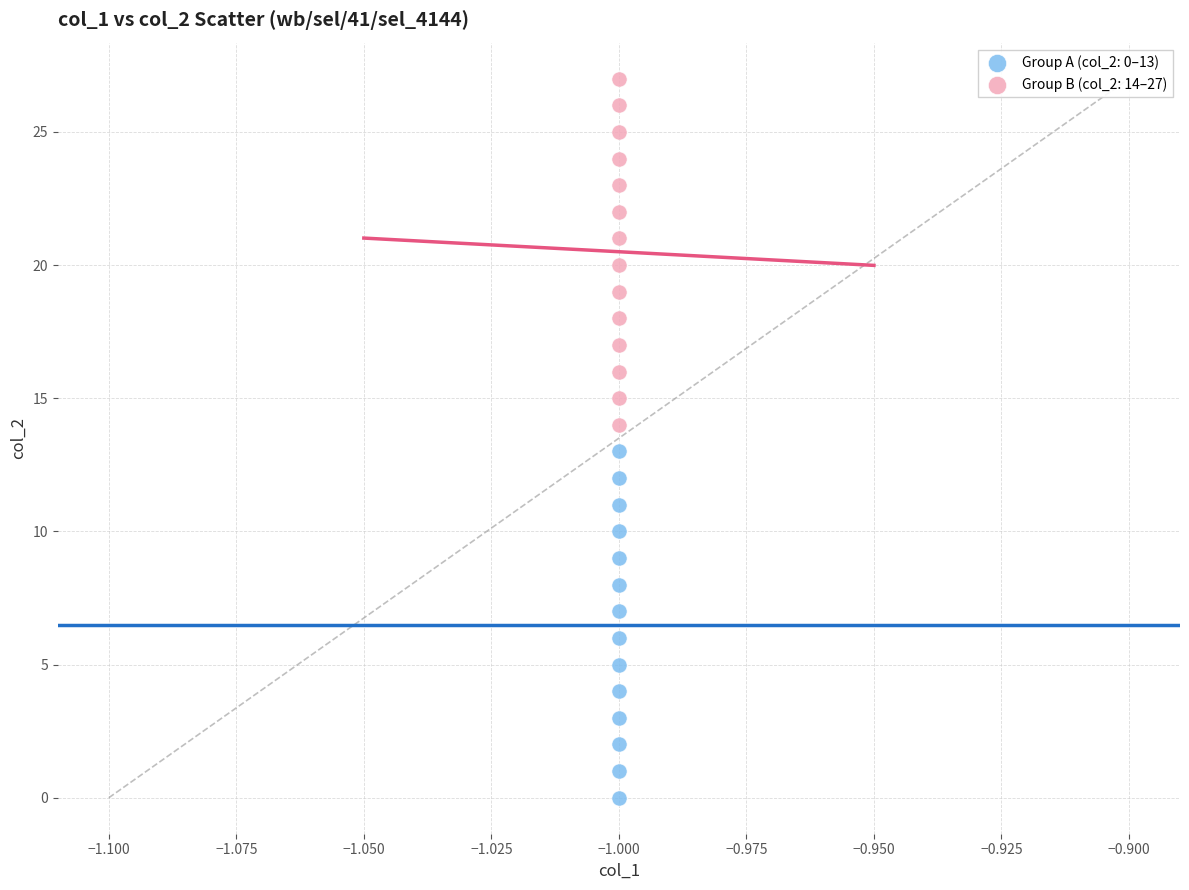

What are all the series names shown in the legend?

Group A (col_2: 0–13), Group B (col_2: 14–27)